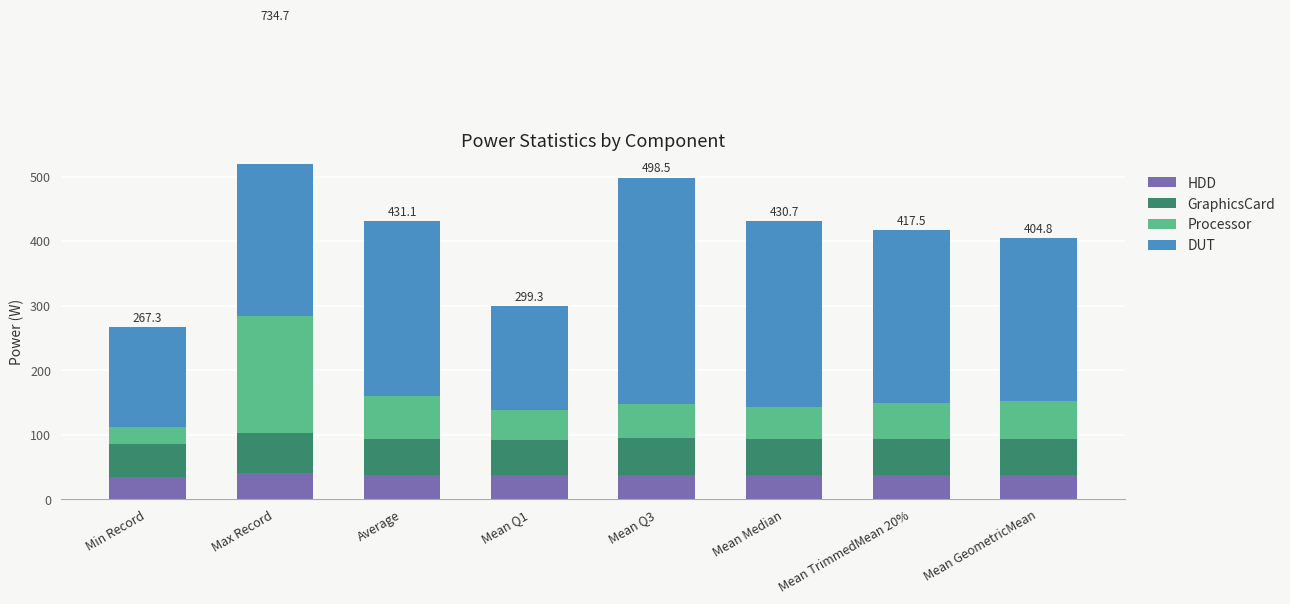

At how many categories does at least one series exceed 253?

6